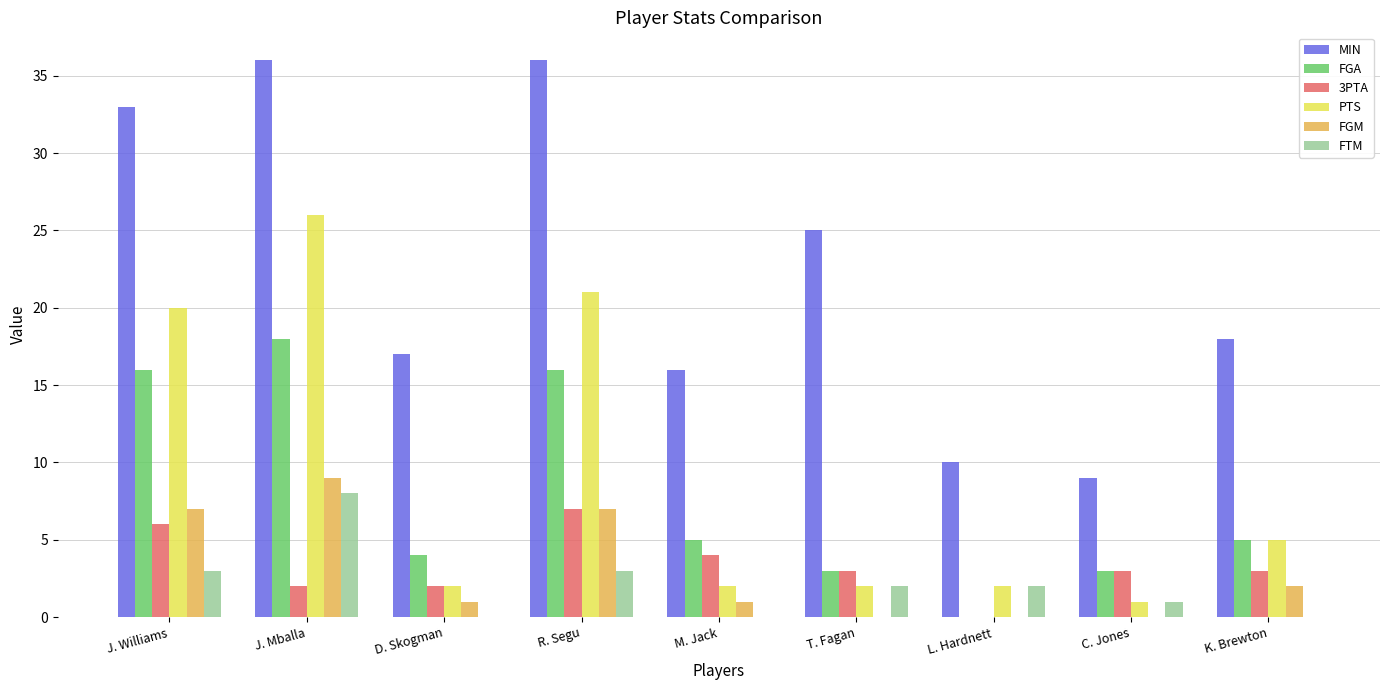

What is the sum of the FGA values at L. Hardnett and J. Mballa?

18